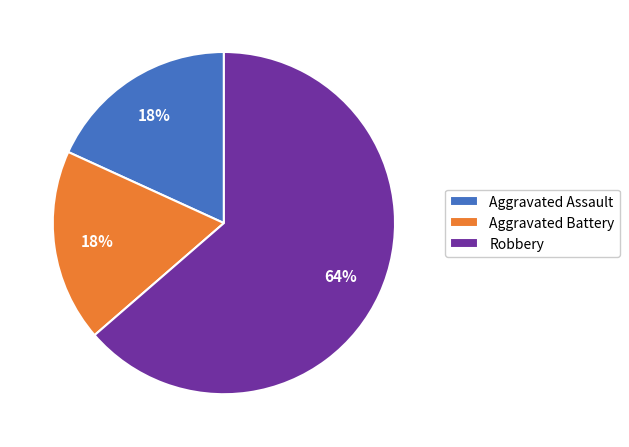

Is the sum of Aggravated Battery and Robbery greater than half?

Yes